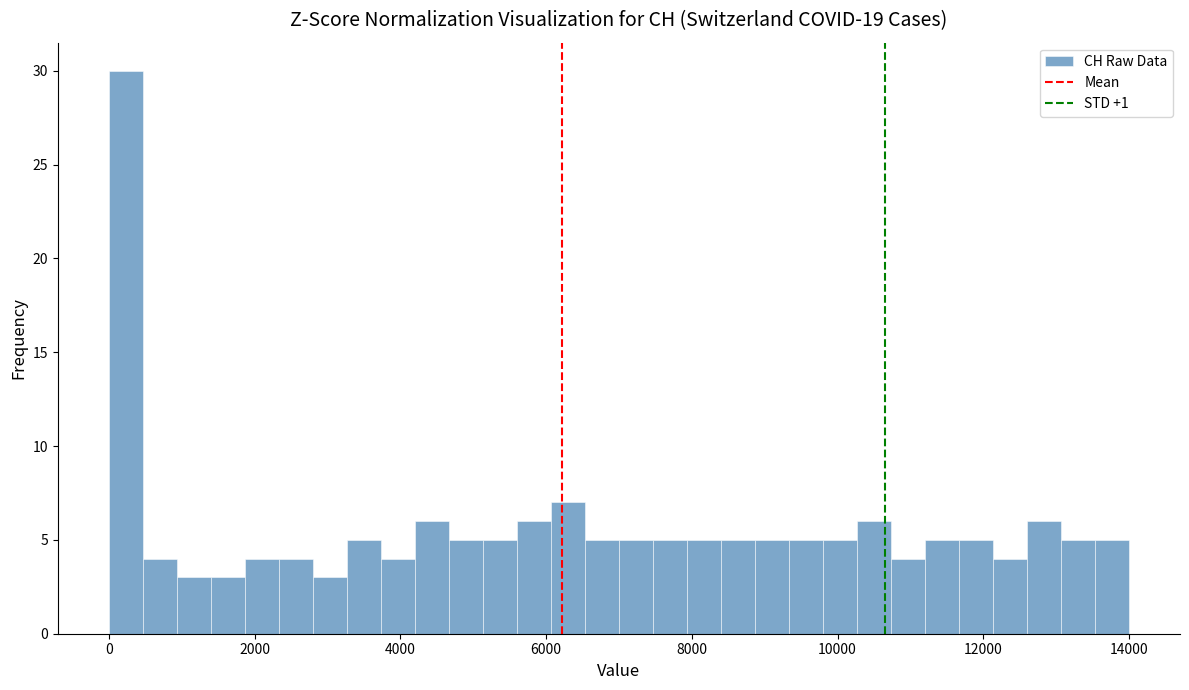

Read against the x-axis, roughly where is the centre of the tallest bar?

200